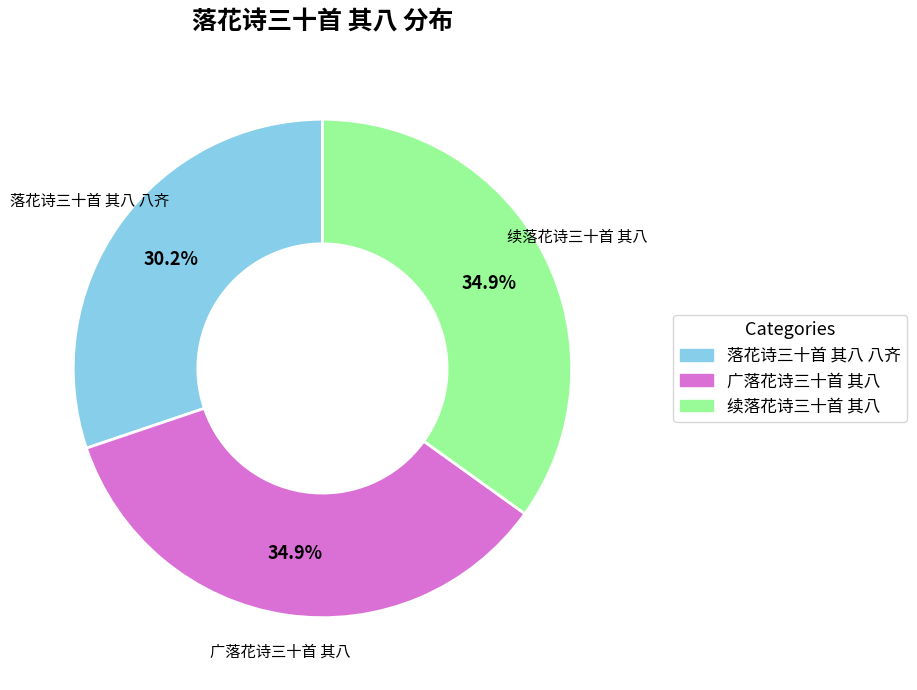

Between 落花诗三十首 其八 八齐 and 续落花诗三十首 其八, which is larger?

续落花诗三十首 其八